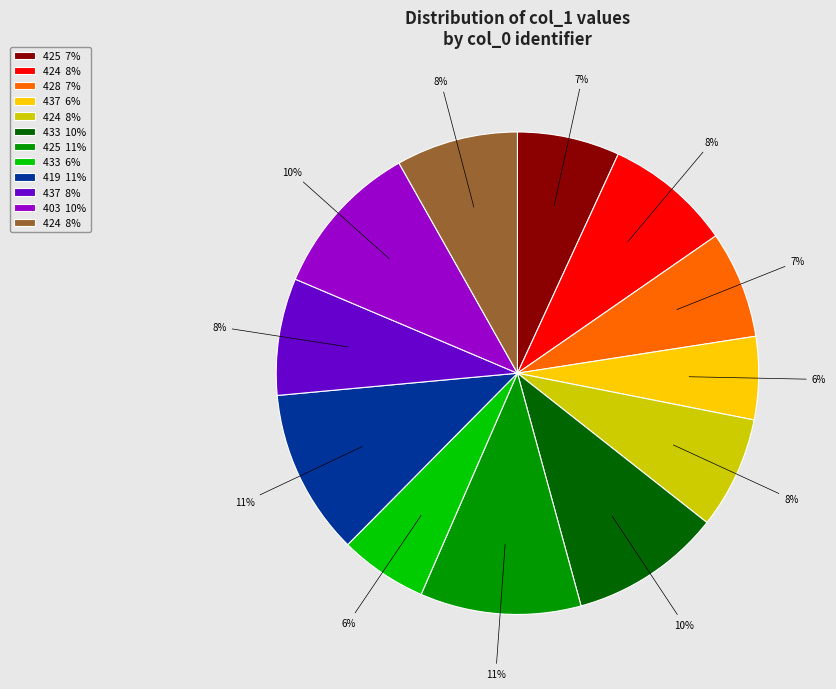

To the nearest percent, what is the average slice percentage?

8%